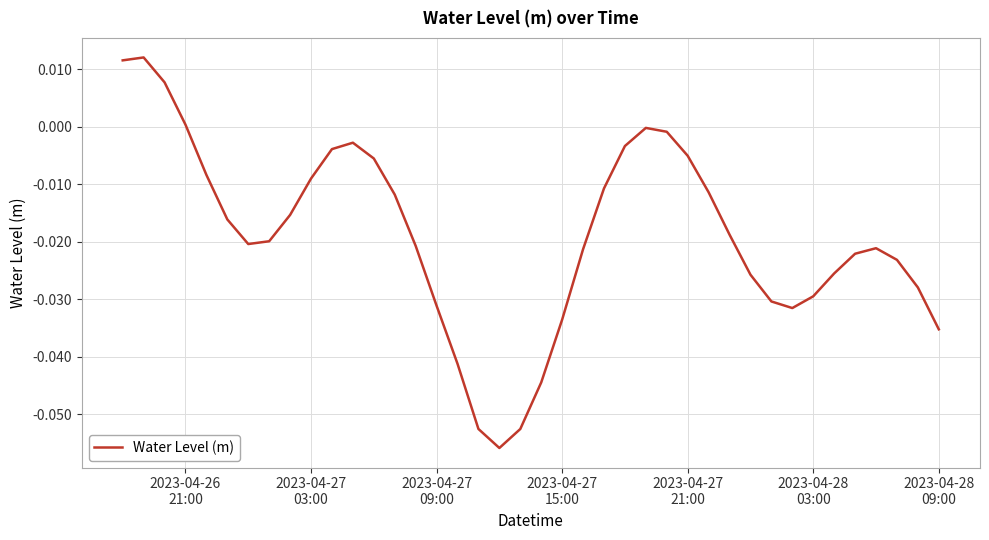

How many lines are shown in the chart?

1